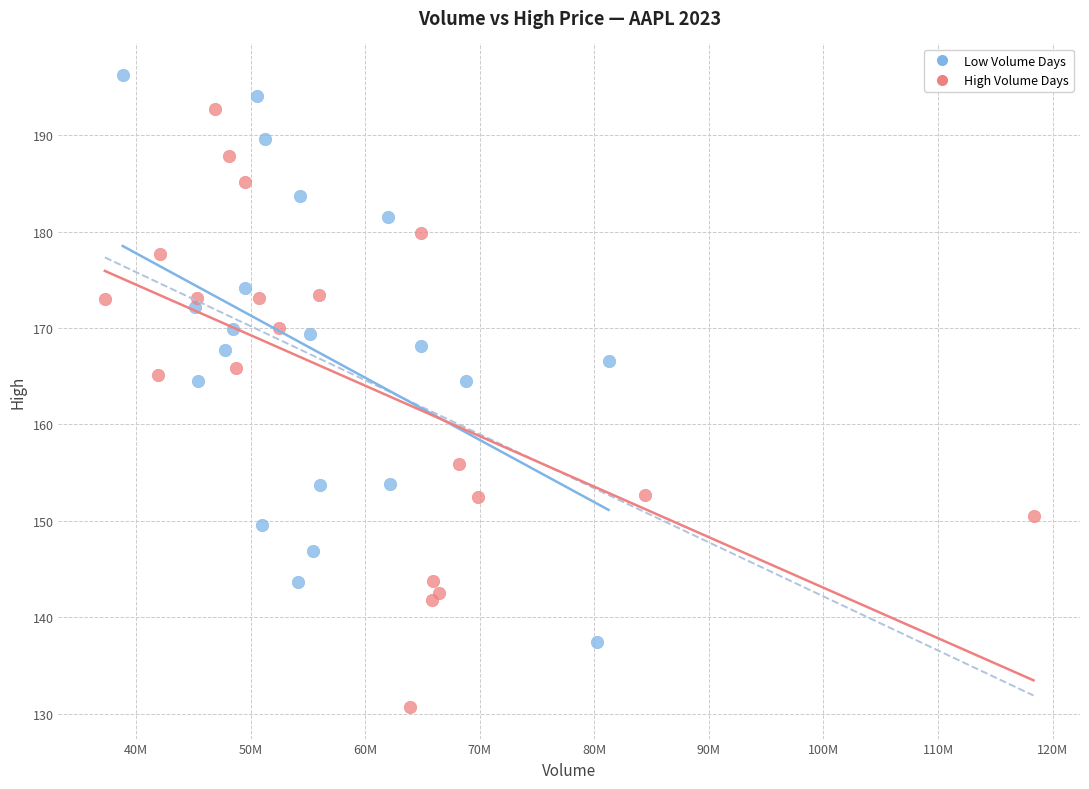

Which series reaches the minimum Y coordinate?

High Volume Days